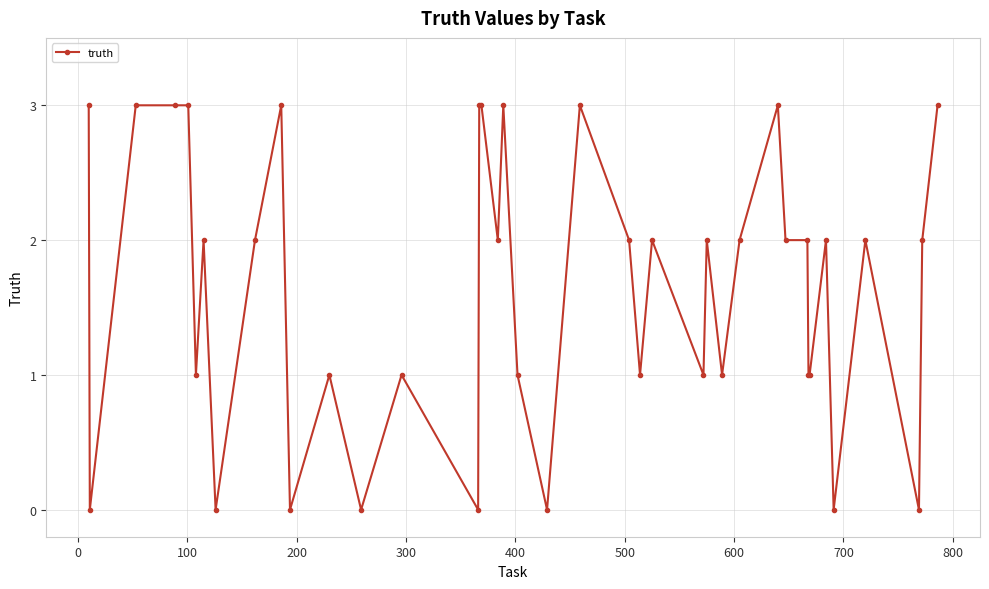

What is the maximum value shown in the chart?

3